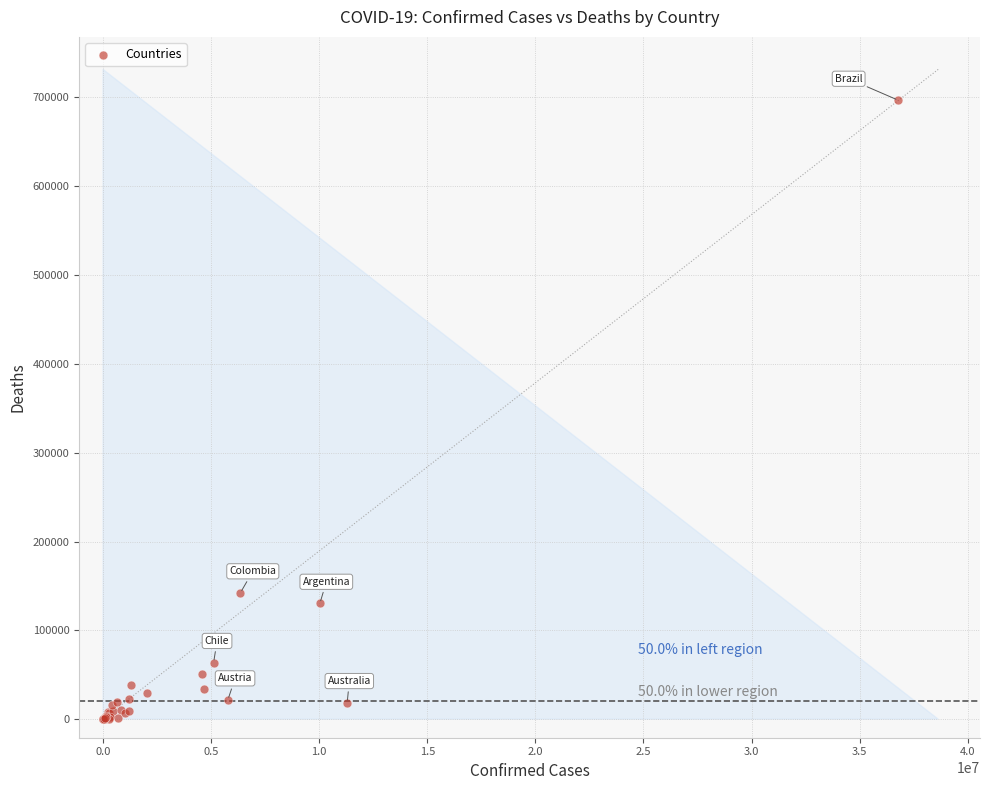

What Y value in the scatter plot is closest to 348390?

142186